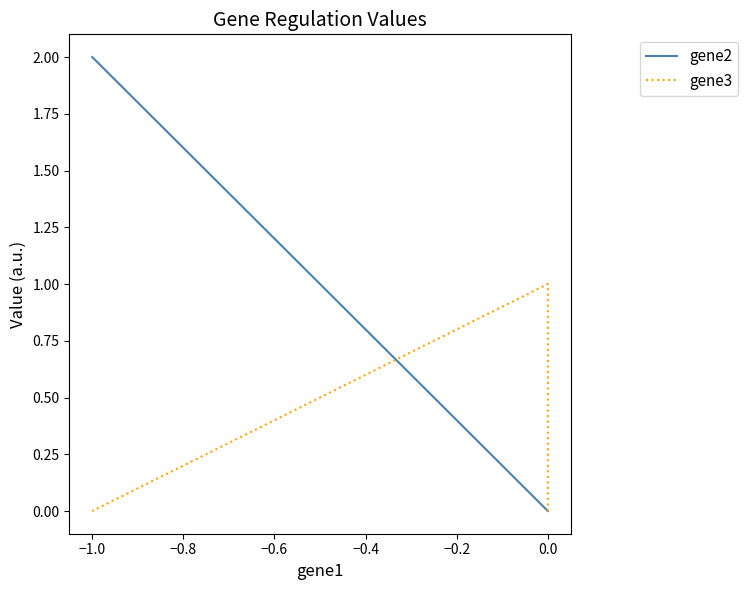

Is this an area chart (filled region under the line)?

No